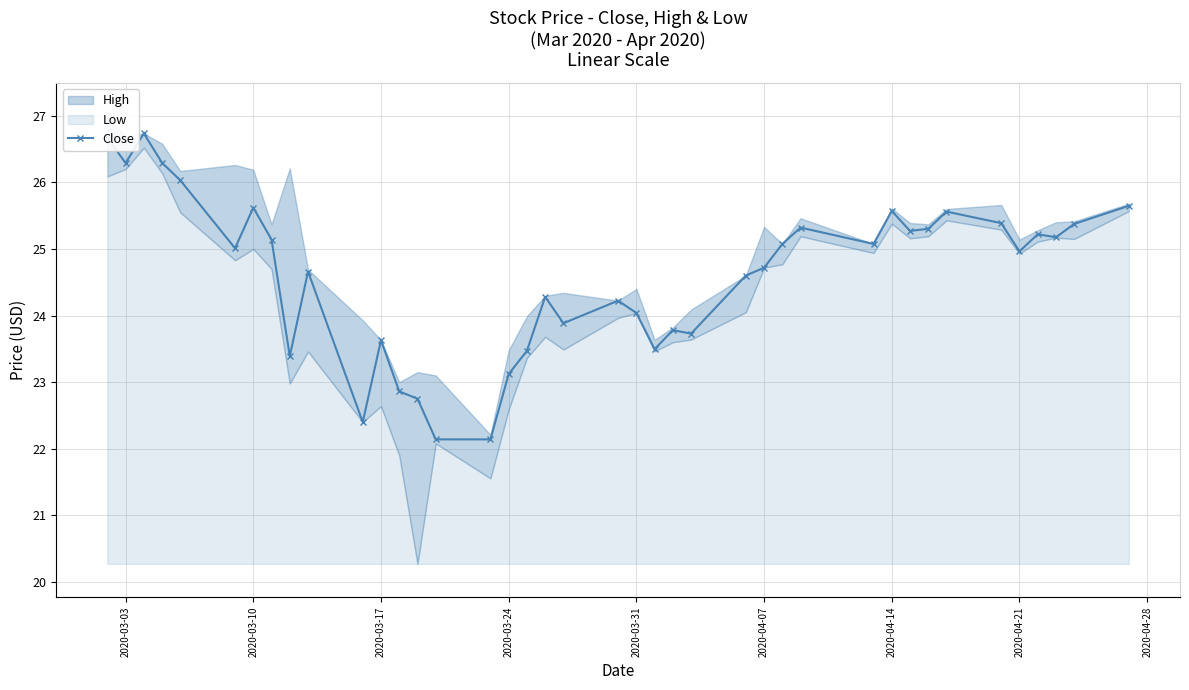

What is the highest value of the Close series?

26.7